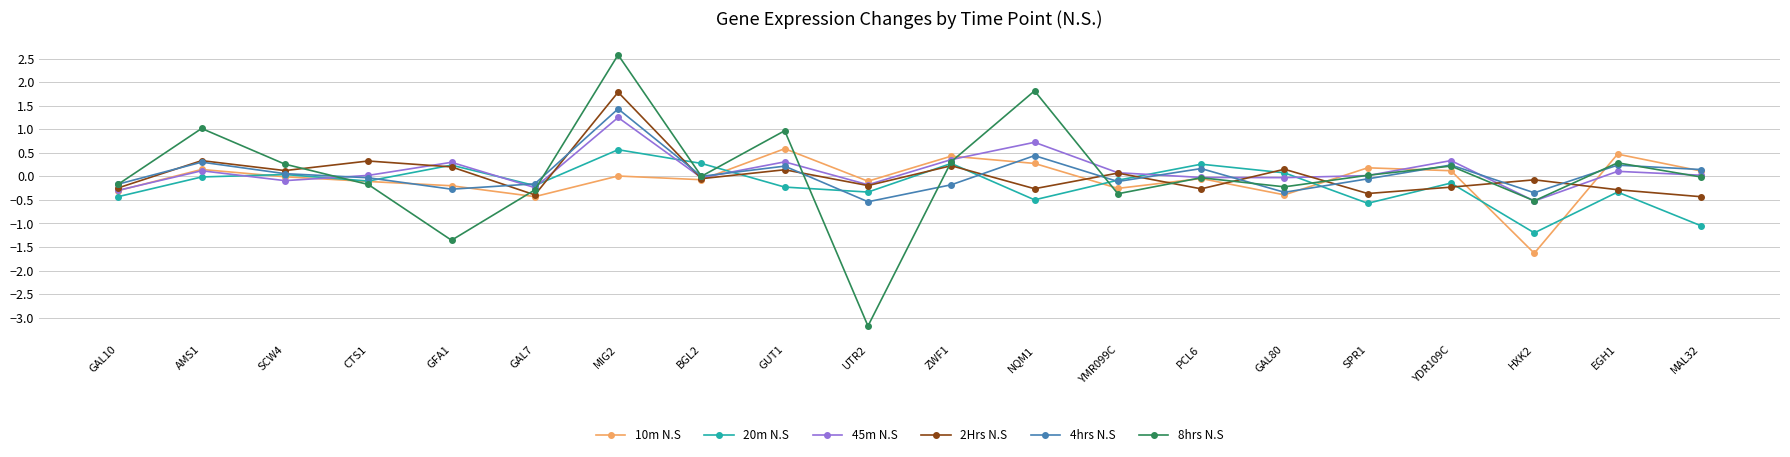

What is the smallest value displayed?

-3.2